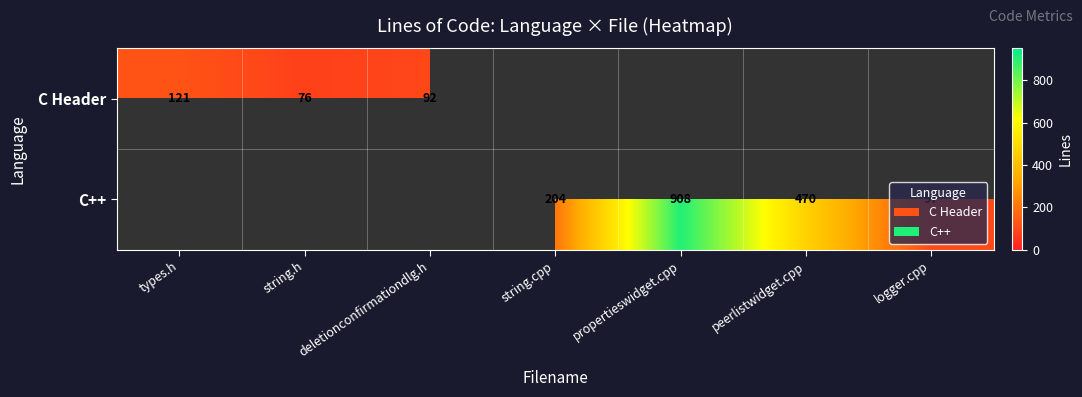

Is it true that C++ equals 1446 at propertieswidget.cpp?

False